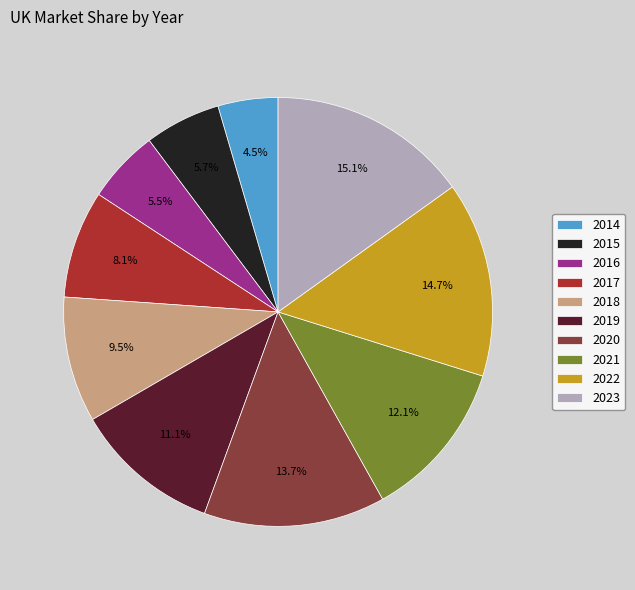

To the nearest percent, what is the combined percentage of 2015 and 2018?

15%